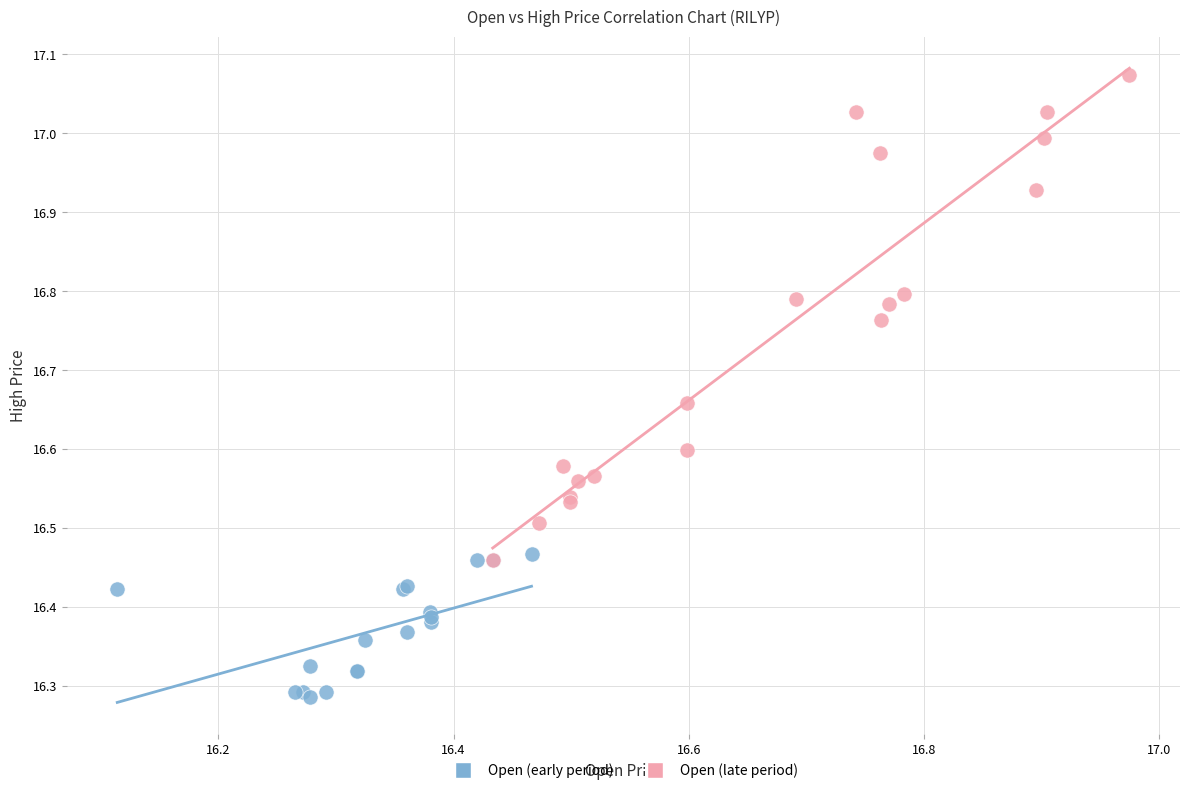

Which series reaches the minimum Y coordinate?

Open (early period)